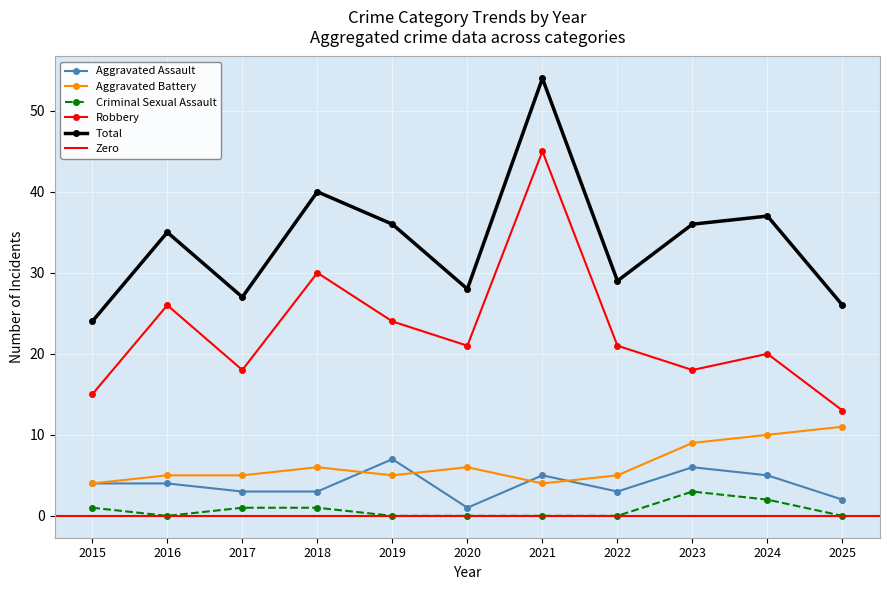

What is the difference between the highest and lowest values at 2024?

35